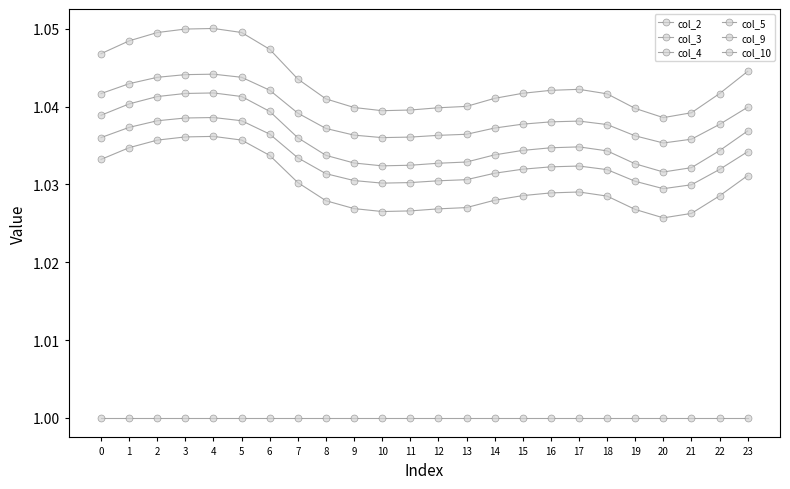

True or false: col_4 and col_3 cross at least once.

False